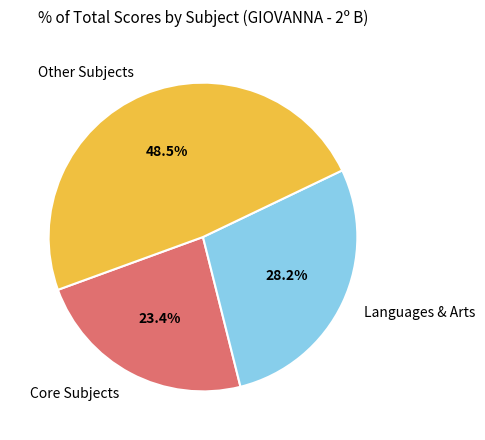

Which category has the biggest portion of the pie?

Other Subjects